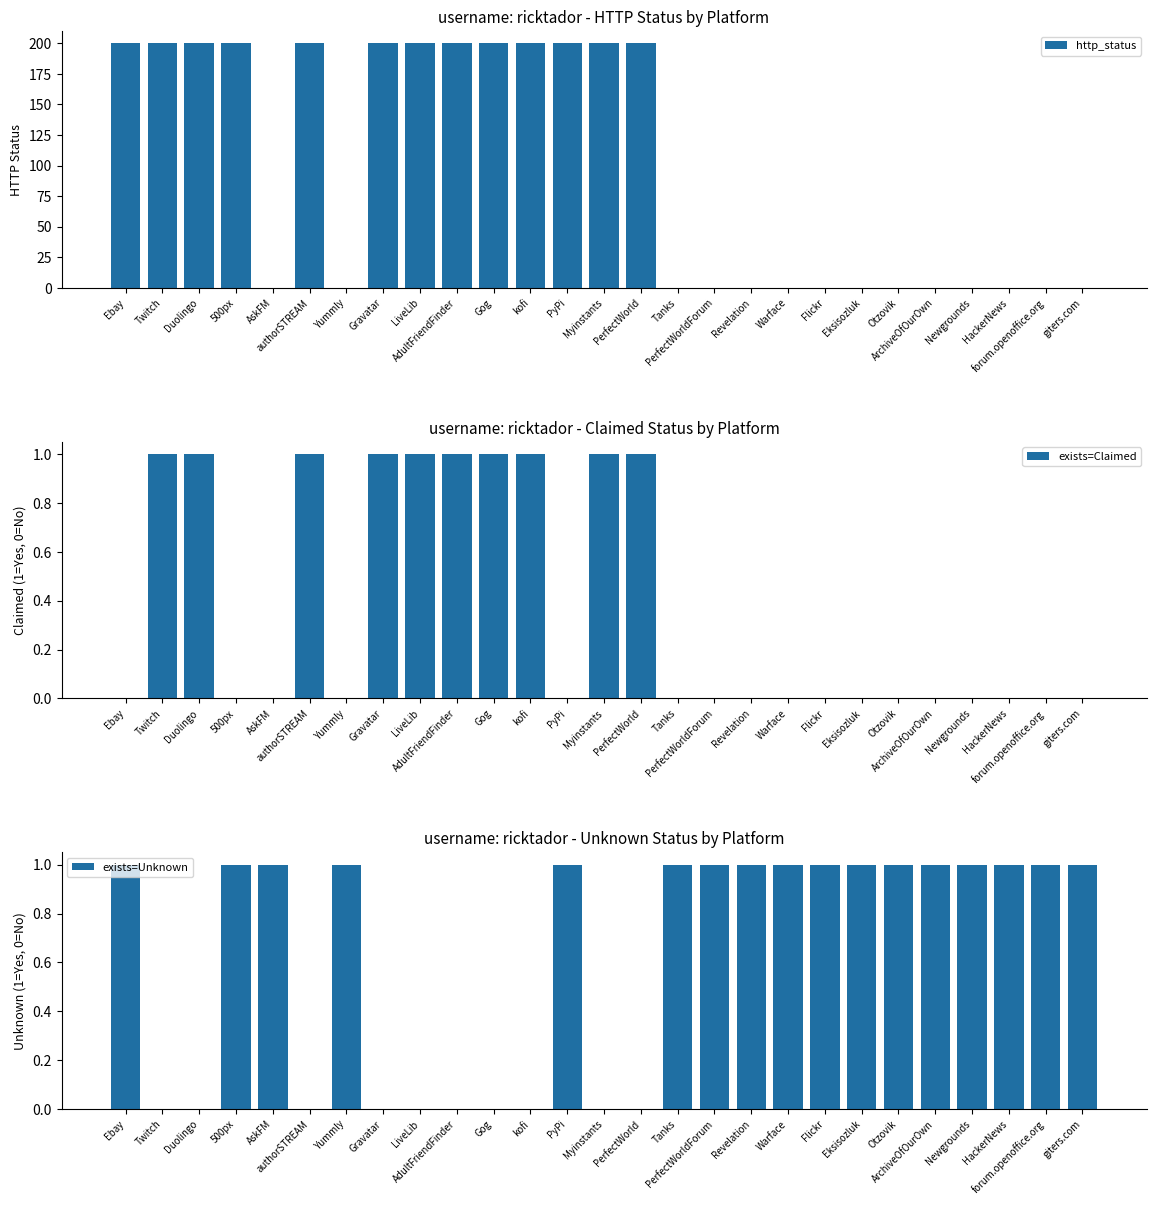

What is the total value across all series at Tanks?

1